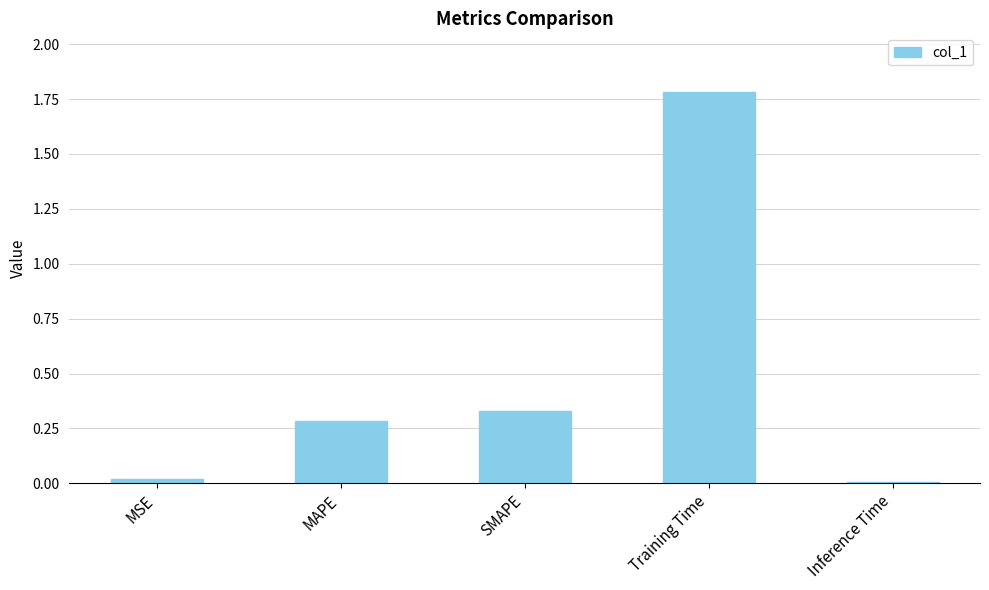

What is the label of the 4th bar from the left?

Training Time